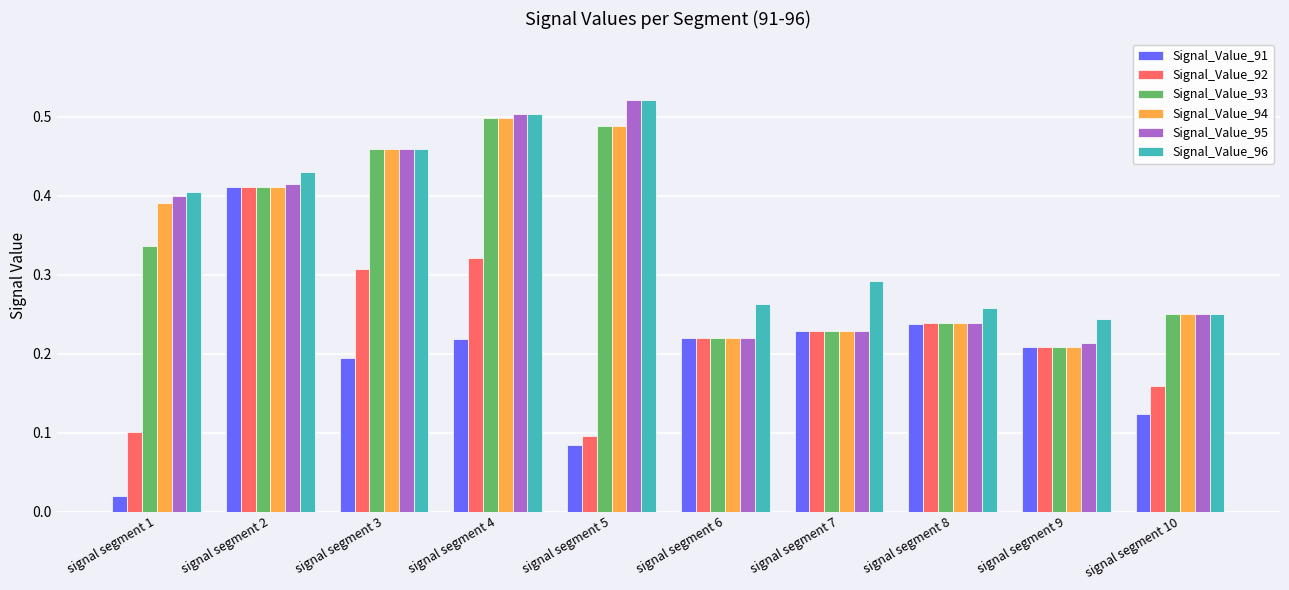

Which series has the widest spread of values?

Signal_Value_91